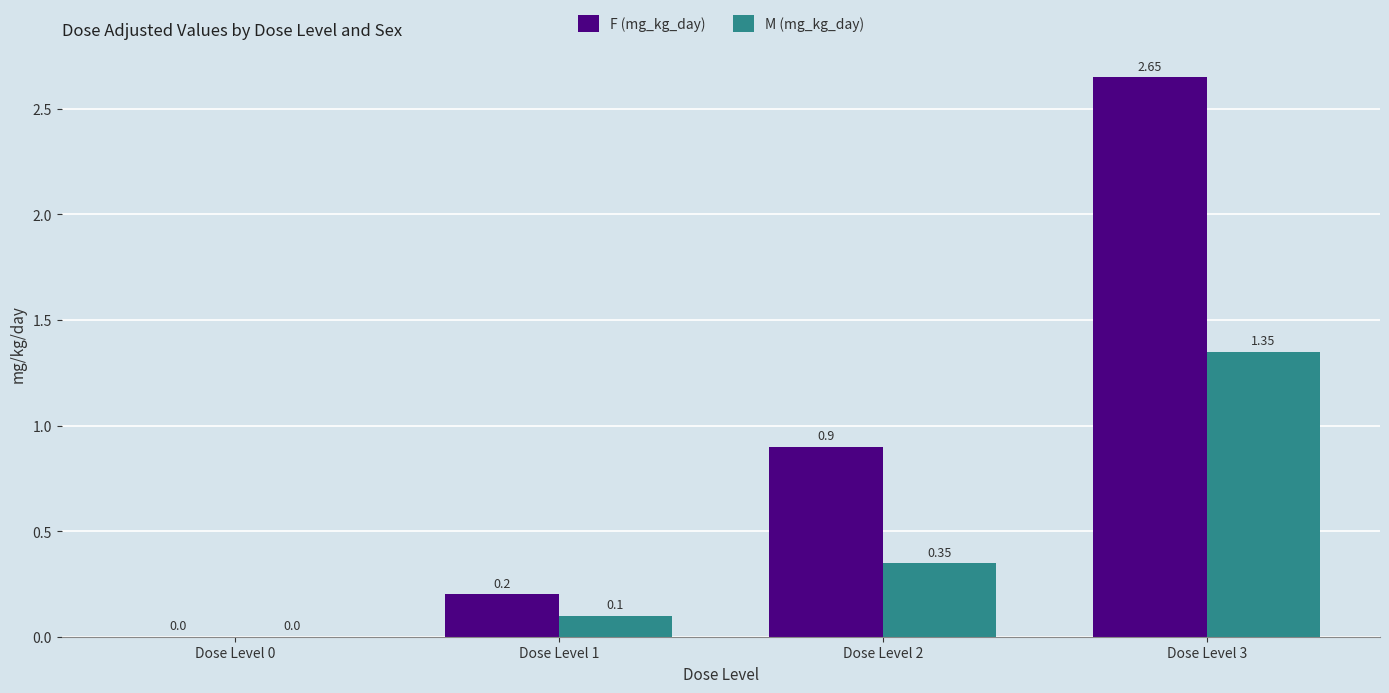

Is the value of M (mg_kg_day) at Dose Level 3 greater than the value of F (mg_kg_day) at Dose Level 0?

Yes